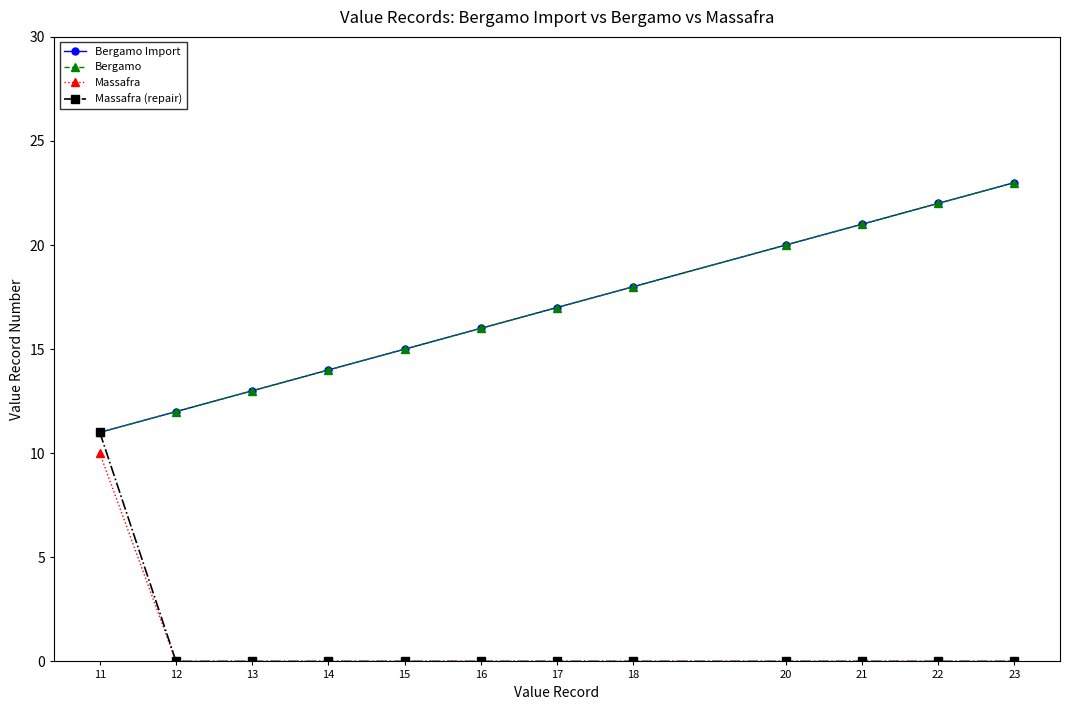

Is this an area chart (filled region under the line)?

No